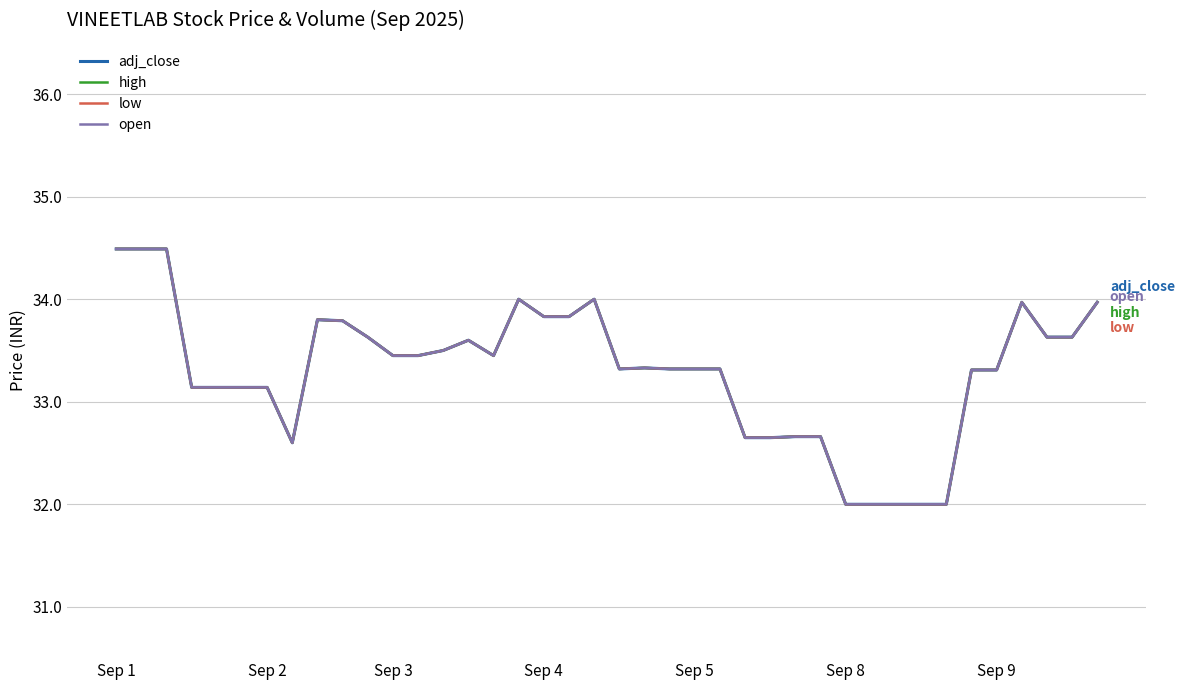

True or false: open and low intersect in this chart.

False